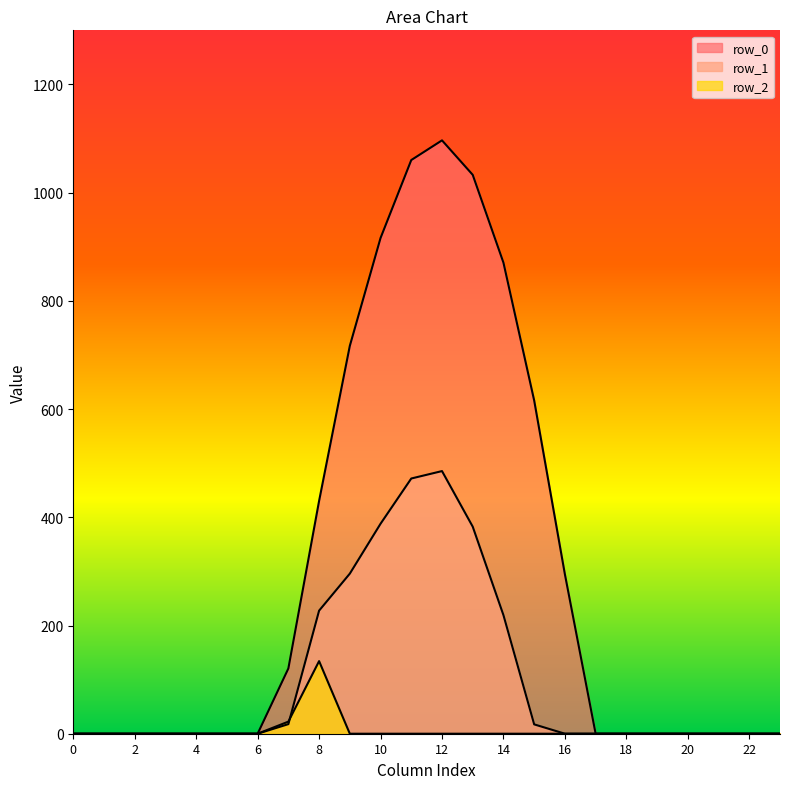

Rank the series by their average value, from highest to lowest.

row_0, row_1, row_2